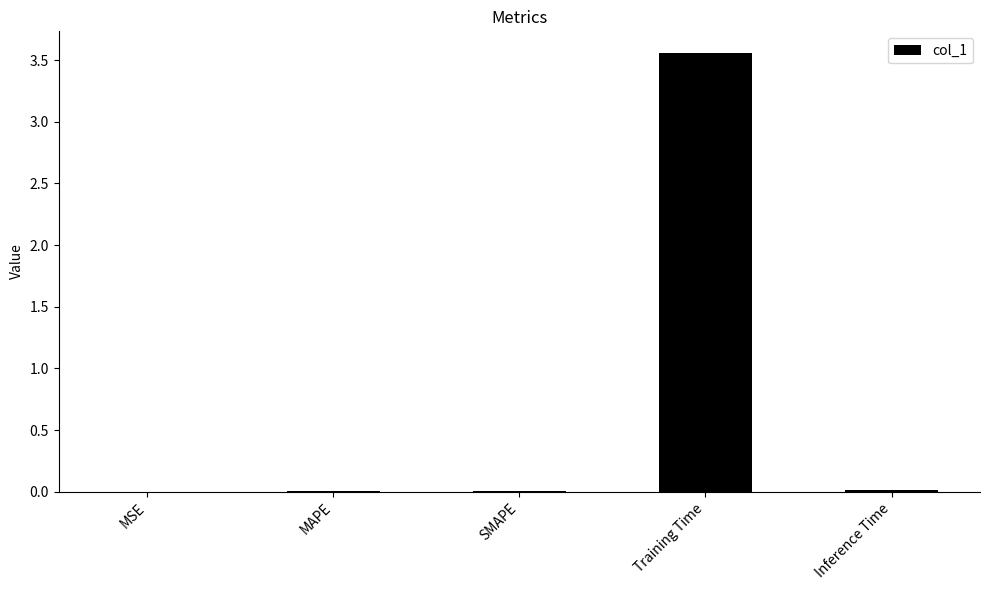

Is it true that the value at SMAPE is 0.0?

True